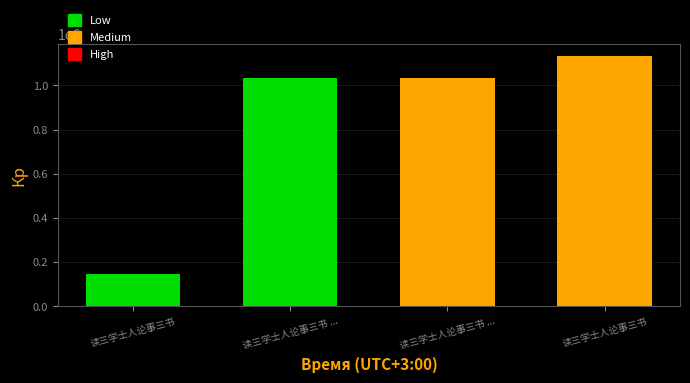

How many bars are there in total?

4